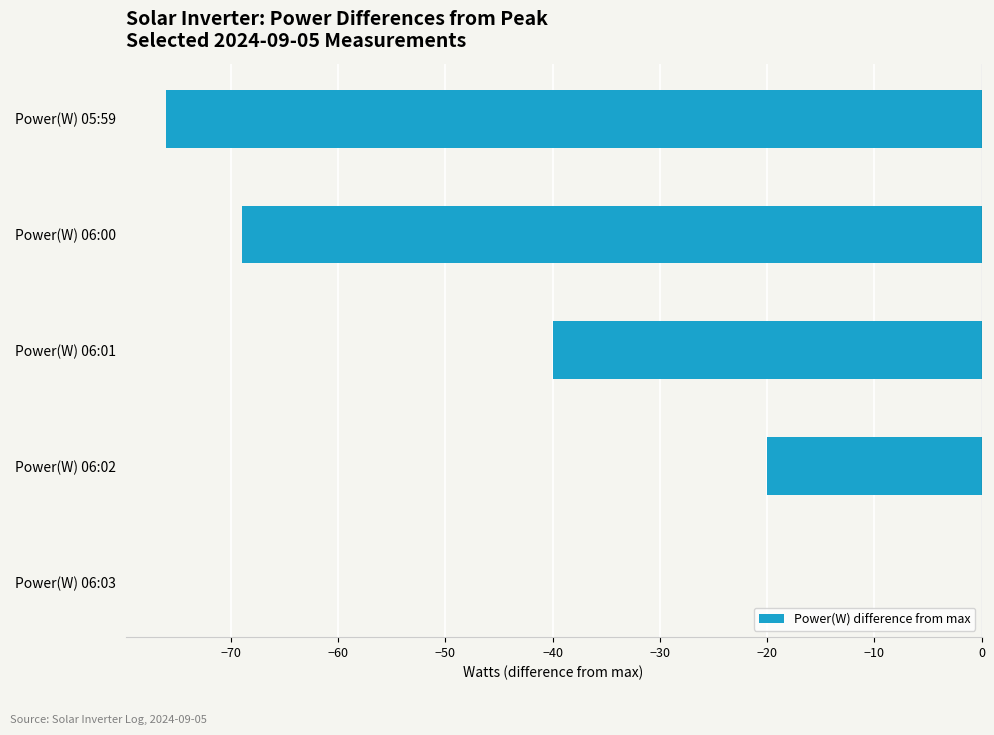

Which label corresponds to the largest value in the chart?

Power(W) 06:03